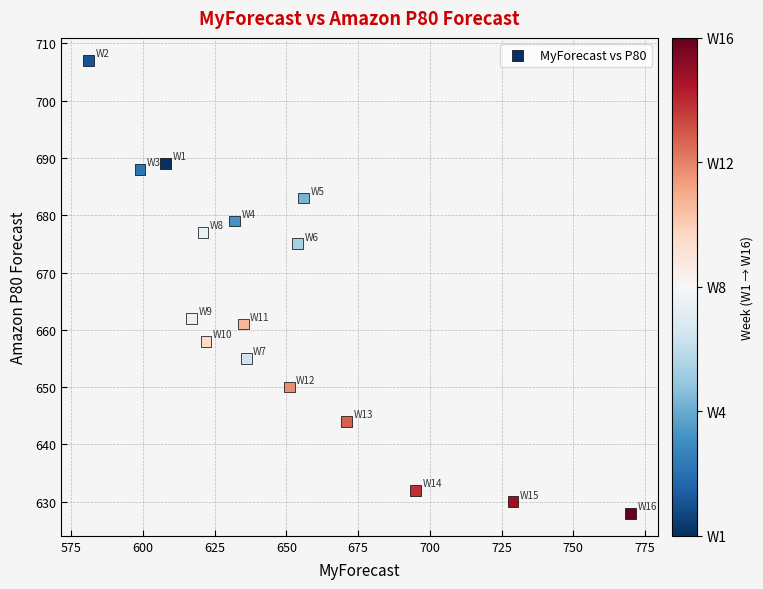

What is the range of X values (max minus min)?

189